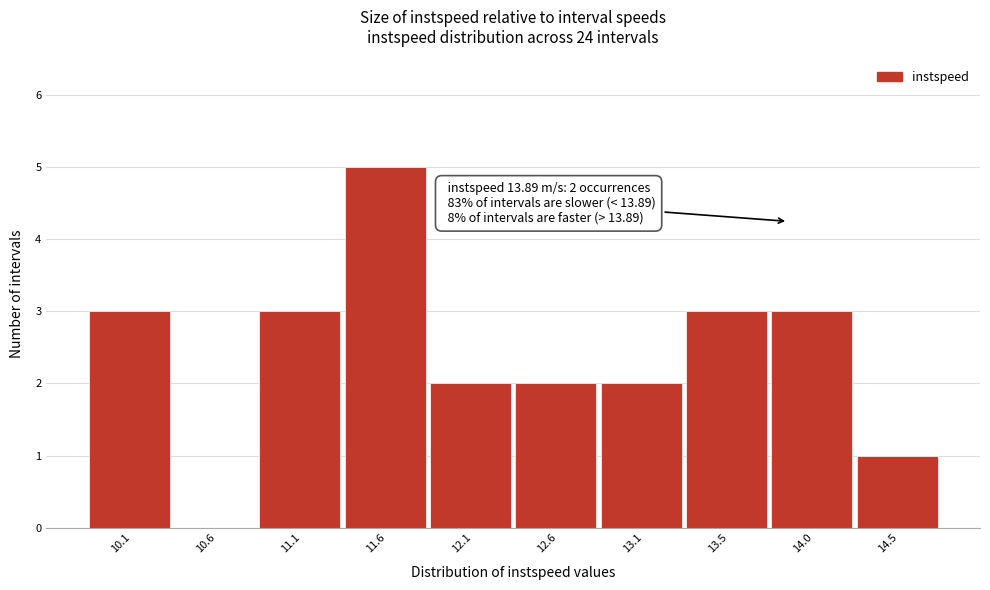

Over which range of the x-axis is the bar tallest?

11.35 to 11.80